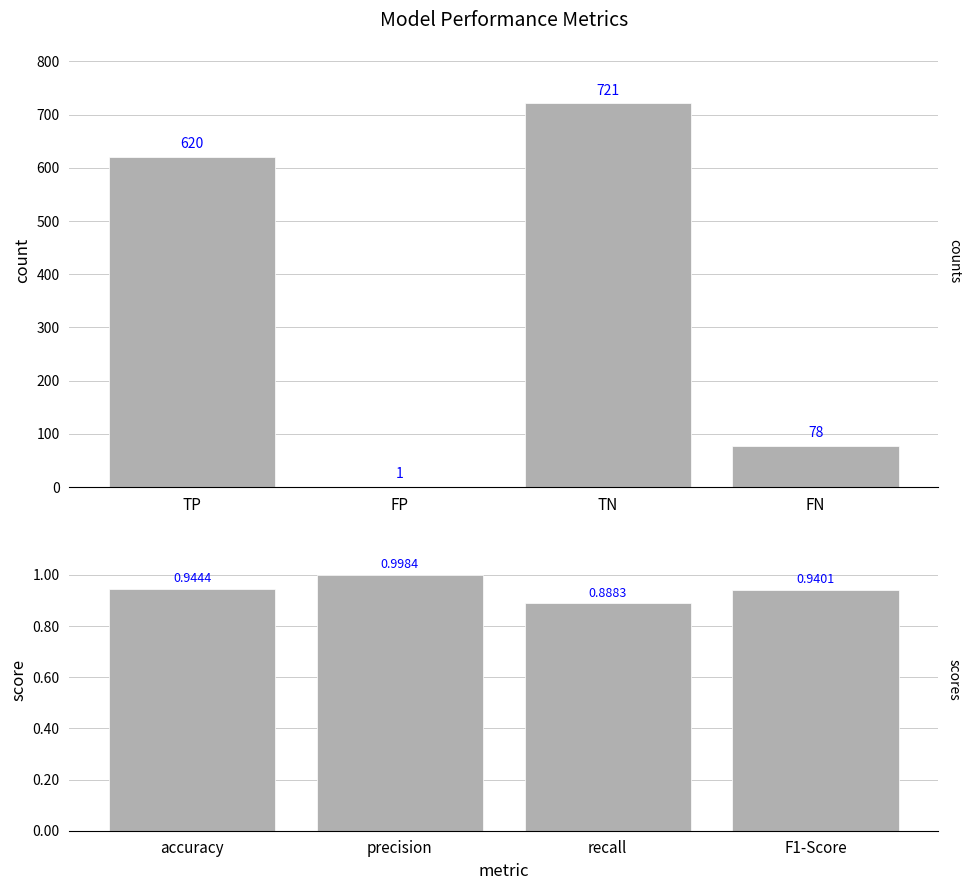

What is the value of the score metrics bar at the 3rd from the left?

0.9